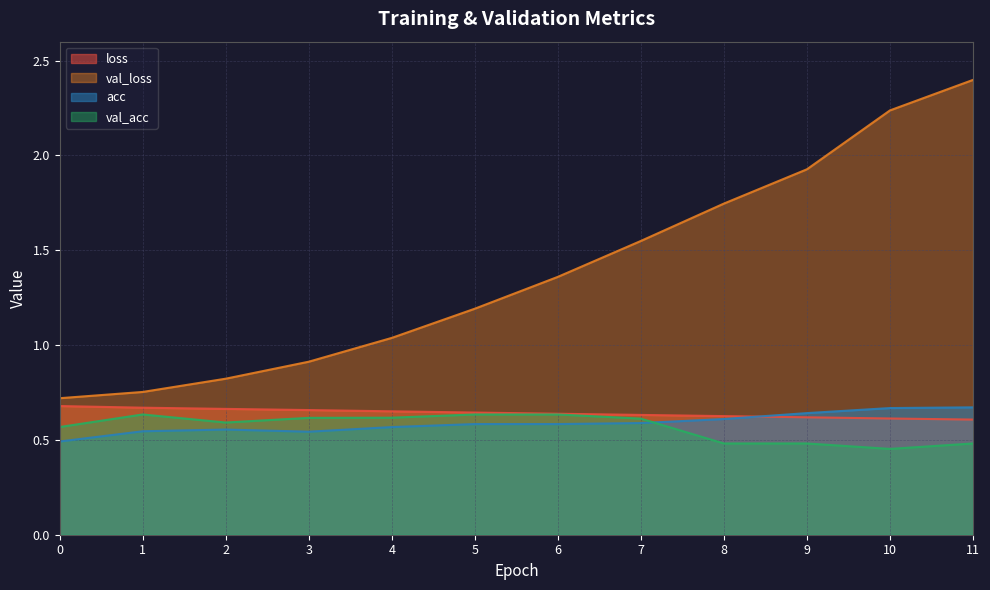

True or false: loss has a value of 0.6 at 8.

True